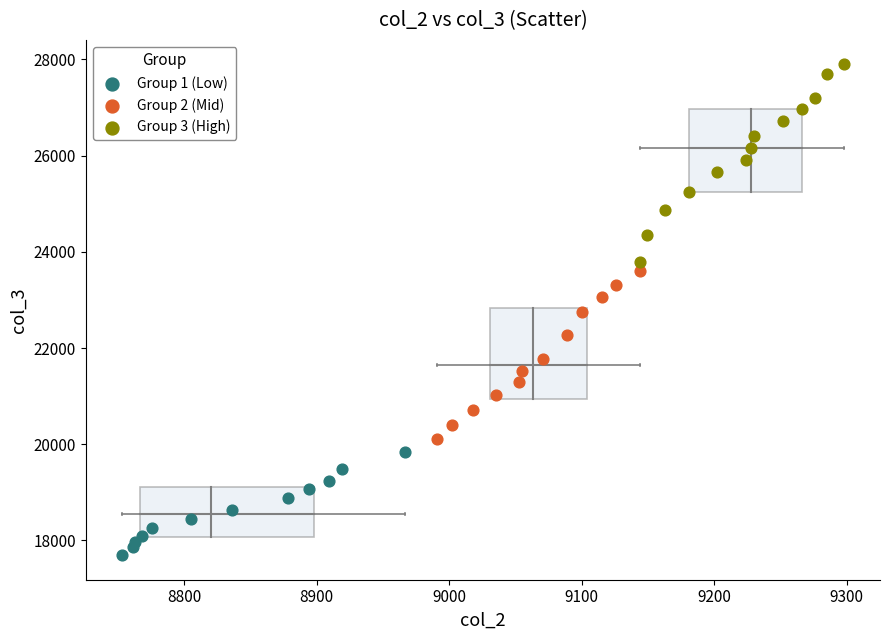

What are all the series names shown in the legend?

Group 1 (Low), Group 2 (Mid), Group 3 (High)